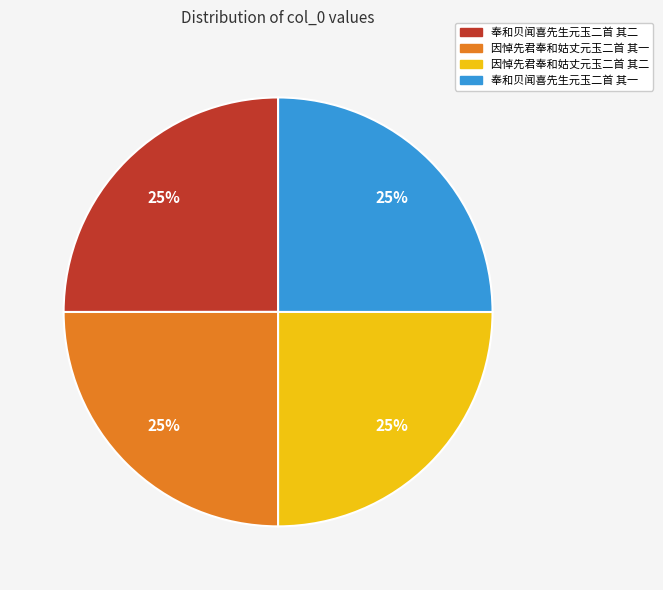

How many segments does this pie chart have?

4